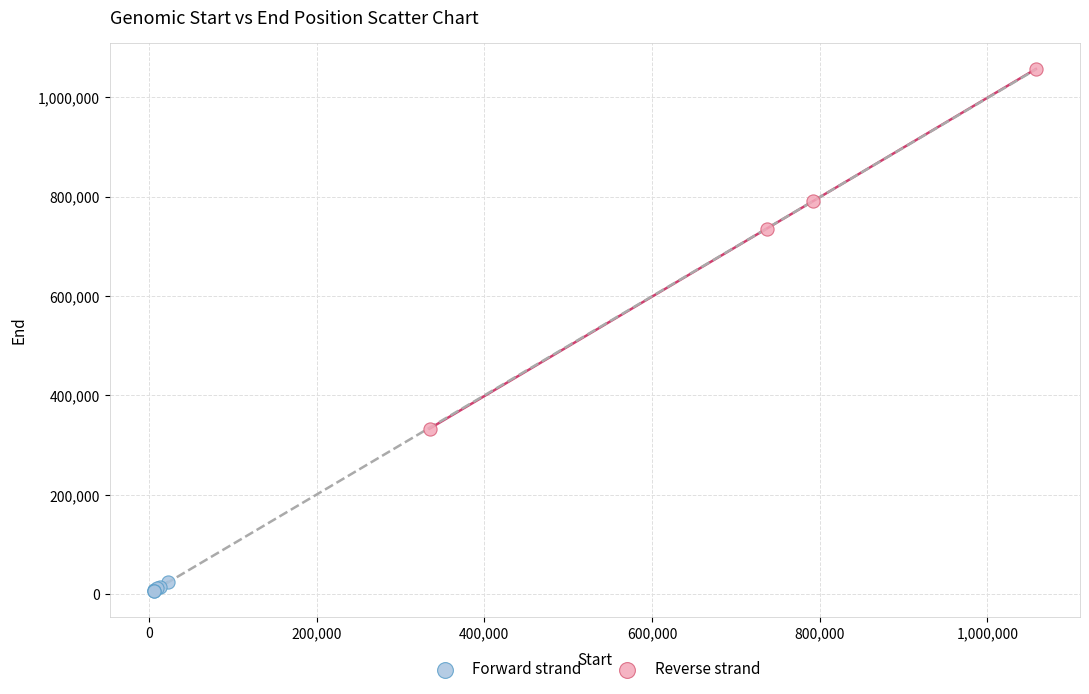

What are all the series names shown in the legend?

Forward strand, Reverse strand